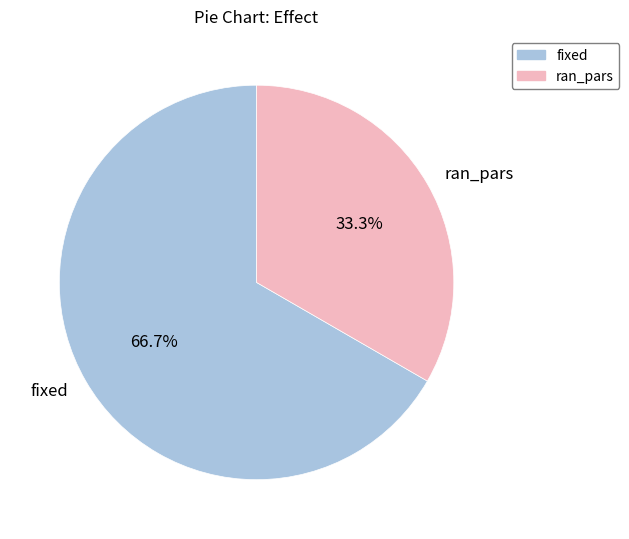

To the nearest percent, what is the difference between the fixed and ran_pars slice percentages?

33%